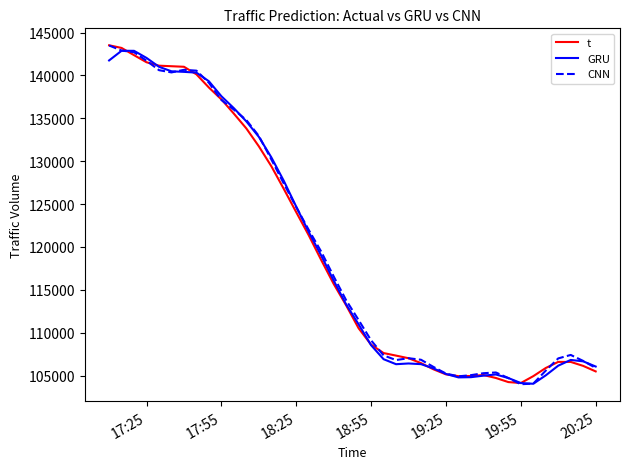

What is the highest value of the GRU series?

142875.3